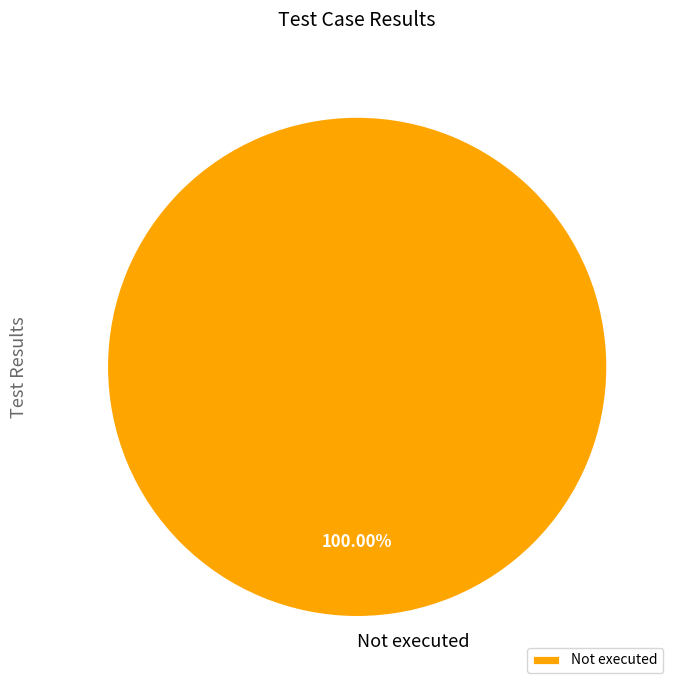

Which category accounts for the majority?

Not executed